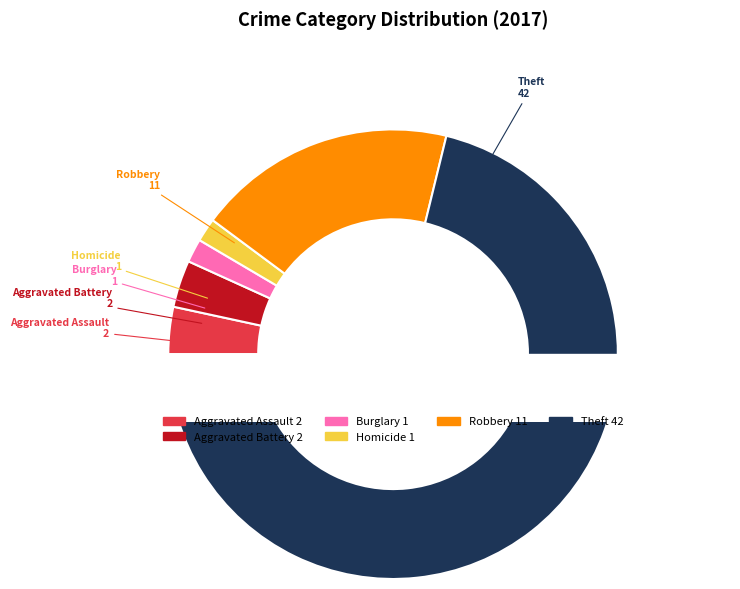

The Homicide slice represents 2% of the pie. True or false?

True